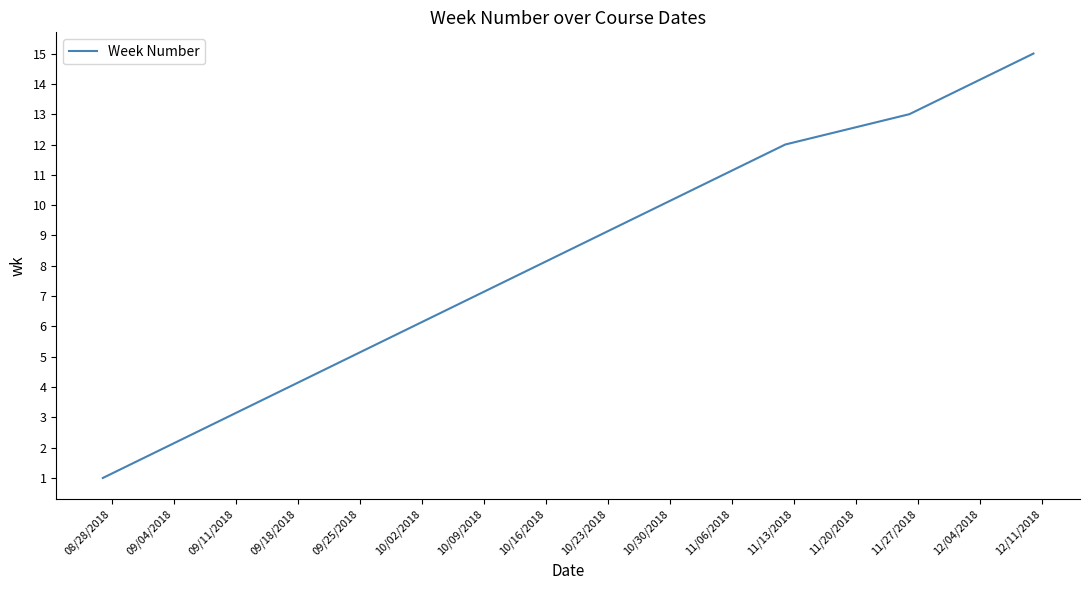

How many lines are shown in the chart?

1